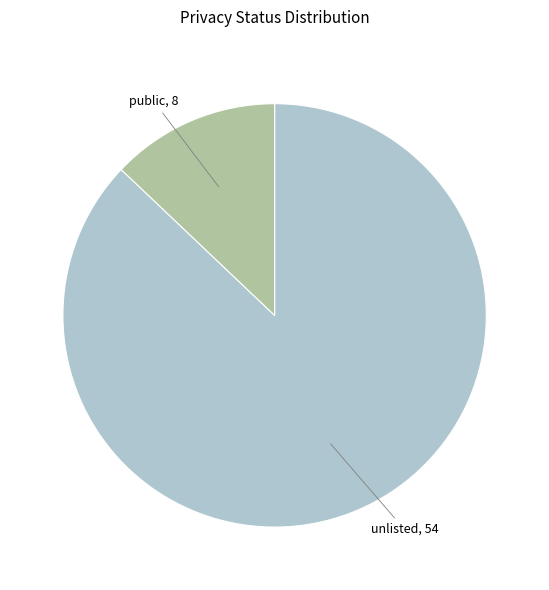

True or false: unlisted accounts for 78% of the total.

False